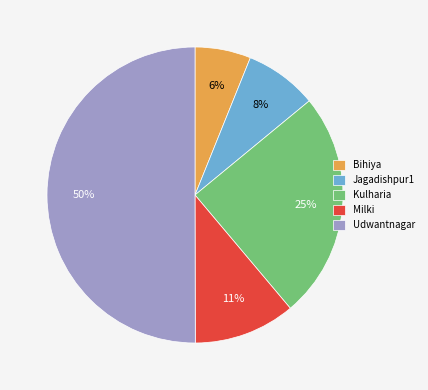

Rank the categories by value from highest to lowest.

Udwantnagar, Kulharia, Milki, Jagadishpur1, Bihiya